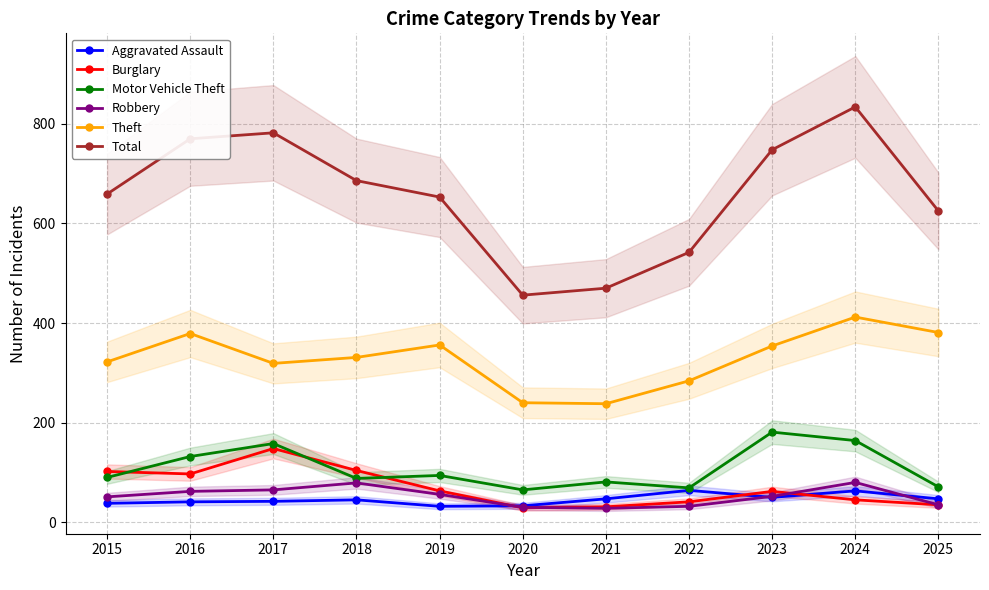

Reading left to right, transcribe all the data shown in this chart.

Aggravated Assault: 2015=38	2016=41	2017=42	2018=45	2019=32	2020=33	2021=47	2022=64	2023=50	2024=63	2025=47
Burglary: 2015=102	2016=97	2017=148	2018=104	2019=63	2020=29	2021=31	2022=41	2023=62	2024=45	2025=35
Motor Vehicle Theft: 2015=90	2016=132	2017=158	2018=88	2019=94	2020=65	2021=81	2022=69	2023=181	2024=164	2025=71
Robbery: 2015=51	2016=62	2017=65	2018=79	2019=56	2020=30	2021=28	2022=32	2023=52	2024=80	2025=35
Theft: 2015=322	2016=379	2017=319	2018=331	2019=356	2020=240	2021=238	2022=284	2023=354	2024=412	2025=381
Total: 2015=659	2016=770	2017=782	2018=686	2019=653	2020=456	2021=470	2022=542	2023=748	2024=834	2025=625